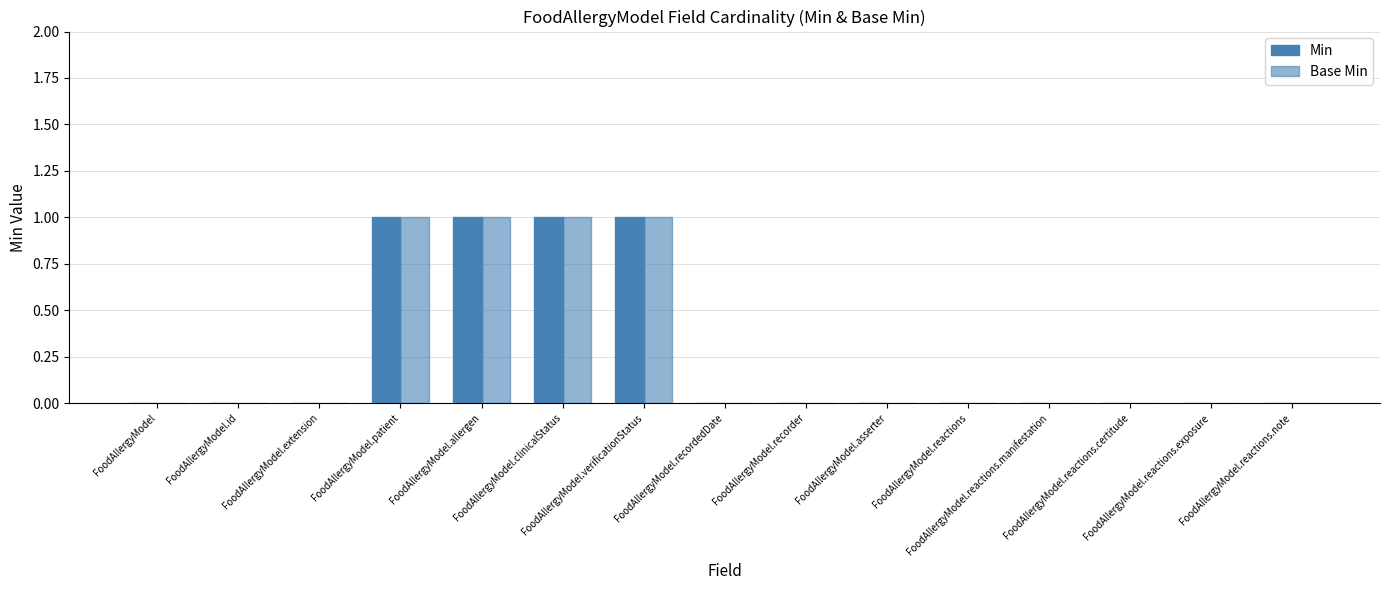

Reading left to right, extract all data points from this chart.

Min: FoodAllergyModel=0	FoodAllergyModel.id=0	FoodAllergyModel.extension=0	FoodAllergyModel.patient=1	FoodAllergyModel.allergen=1	FoodAllergyModel.clinicalStatus=1	FoodAllergyModel.verificationStatus=1	FoodAllergyModel.recordedDate=0	FoodAllergyModel.recorder=0	FoodAllergyModel.asserter=0	FoodAllergyModel.reactions=0	FoodAllergyModel.reactions.manifestation=0	FoodAllergyModel.reactions.certitude=0	FoodAllergyModel.reactions.exposure=0	FoodAllergyModel.reactions.note=0
Base Min: FoodAllergyModel=0	FoodAllergyModel.id=0	FoodAllergyModel.extension=0	FoodAllergyModel.patient=1	FoodAllergyModel.allergen=1	FoodAllergyModel.clinicalStatus=1	FoodAllergyModel.verificationStatus=1	FoodAllergyModel.recordedDate=0	FoodAllergyModel.recorder=0	FoodAllergyModel.asserter=0	FoodAllergyModel.reactions=0	FoodAllergyModel.reactions.manifestation=0	FoodAllergyModel.reactions.certitude=0	FoodAllergyModel.reactions.exposure=0	FoodAllergyModel.reactions.note=0